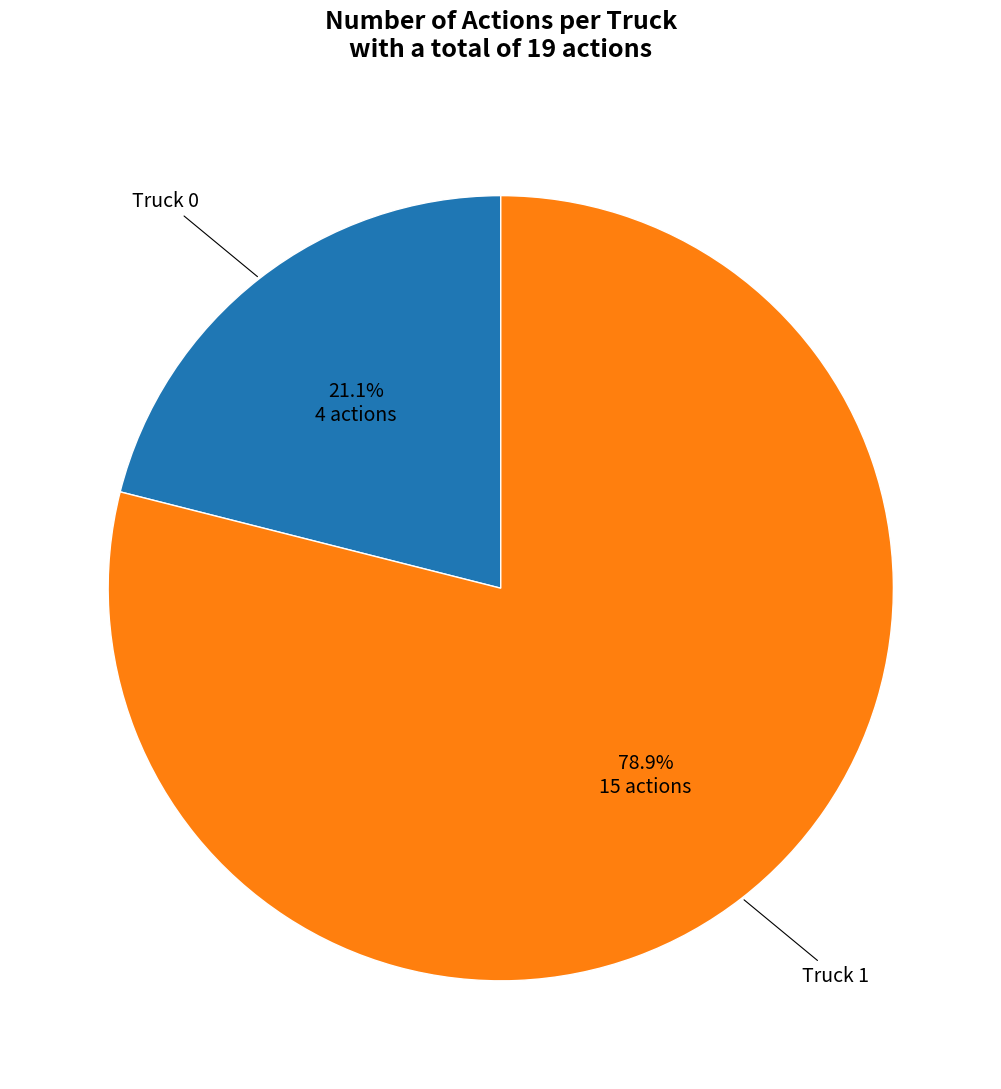

To the nearest percent, what is the combined percentage of Truck 1 and Truck 0?

100%